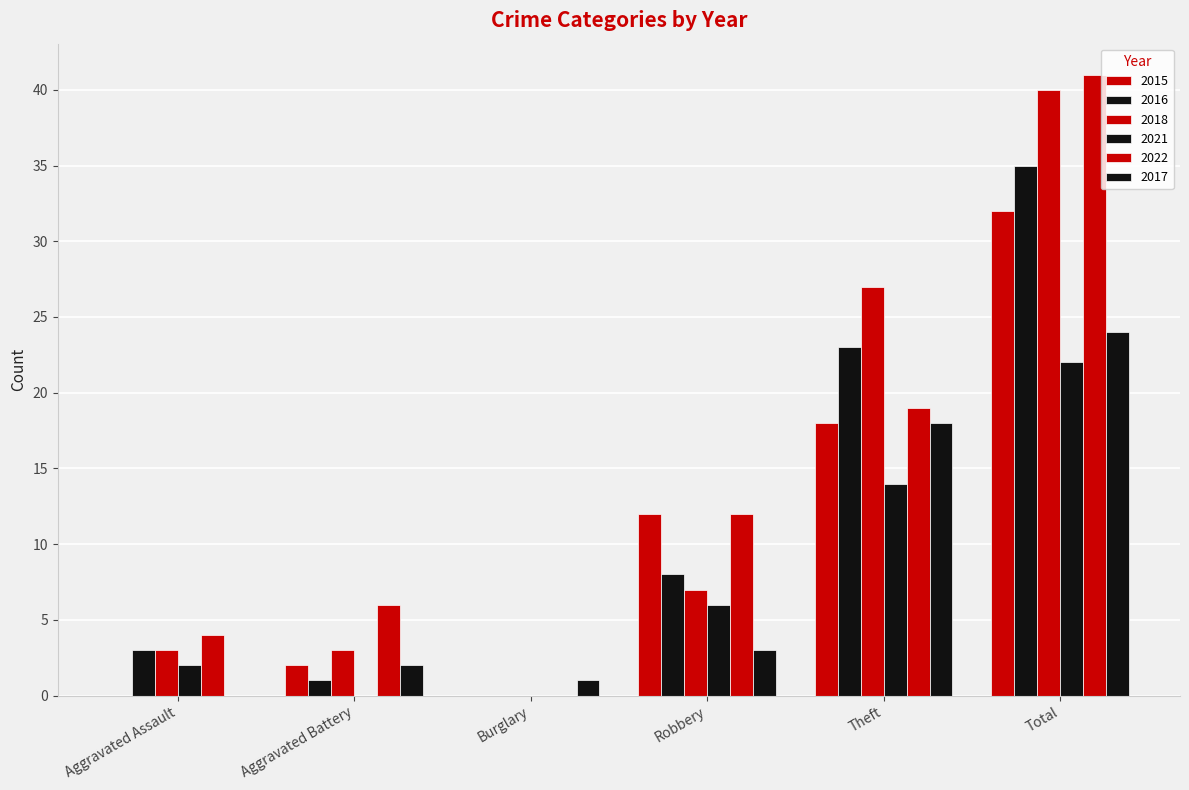

Which series has the widest spread of values?

2022